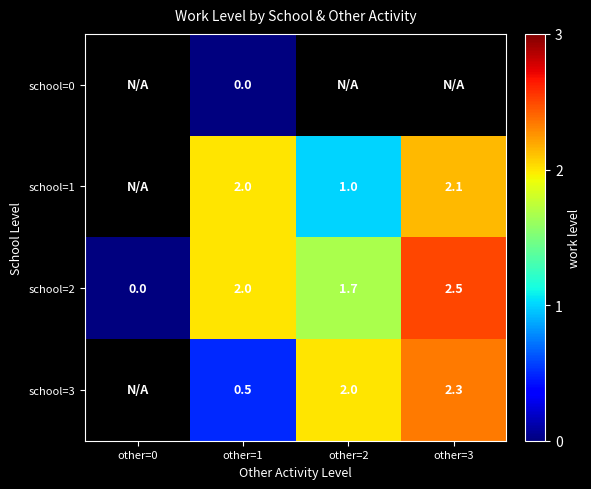

True or false: school=2 has a value of 1.2 at other=0.

False